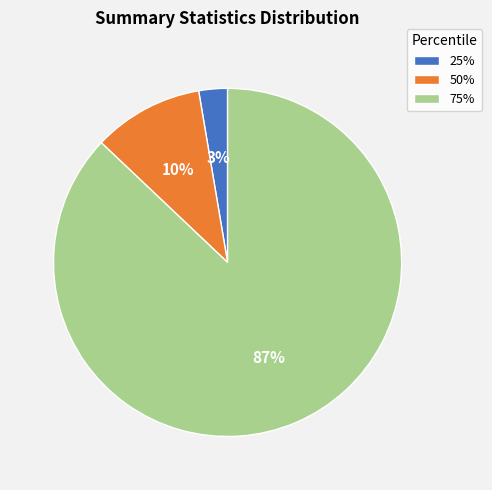

Approximately how many times larger is the value at 25% compared to 50%?

0.3